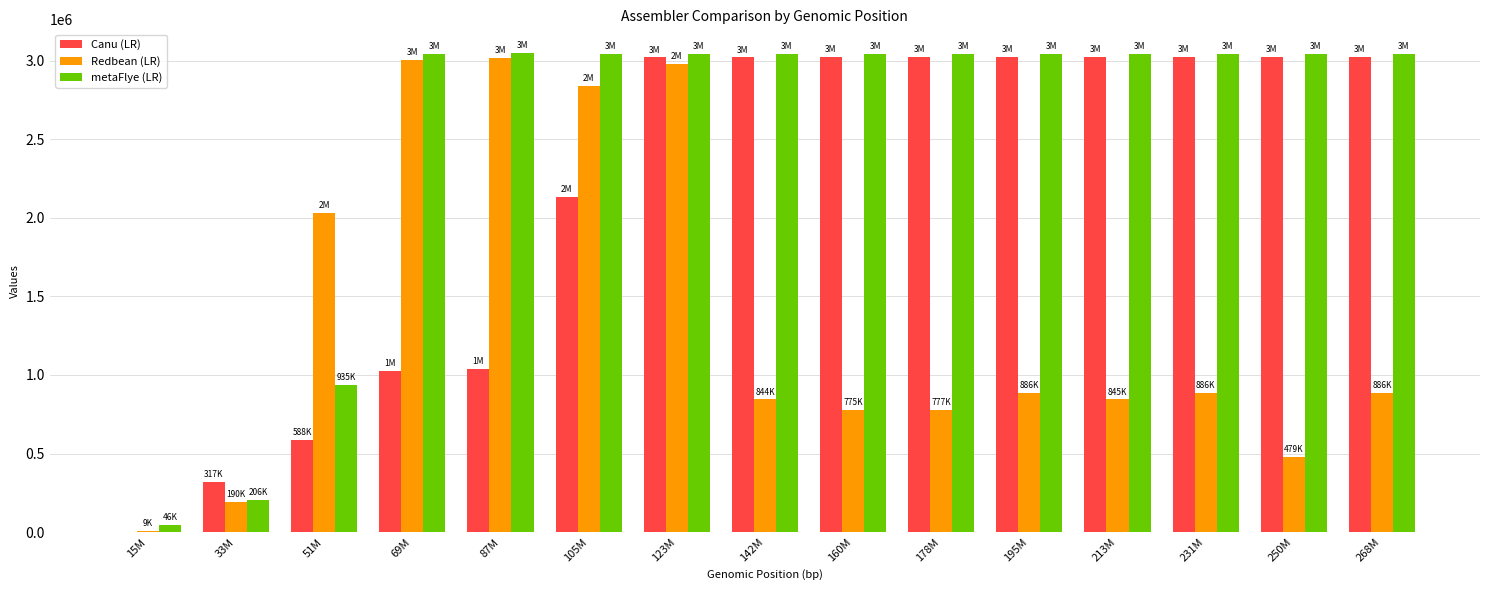

Which series changed the most between 105M and 250M?

Redbean (LR)